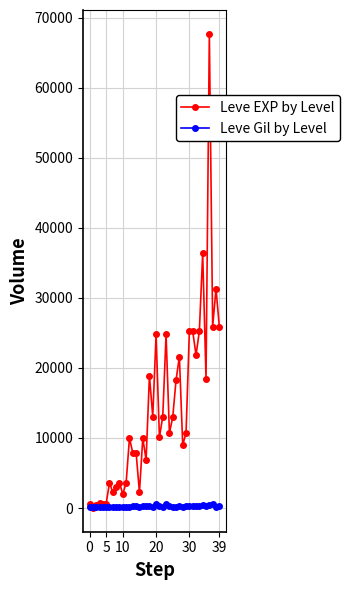

Rank the series by their maximum value, from lowest to highest.

Leve Gil by Level, Leve EXP by Level